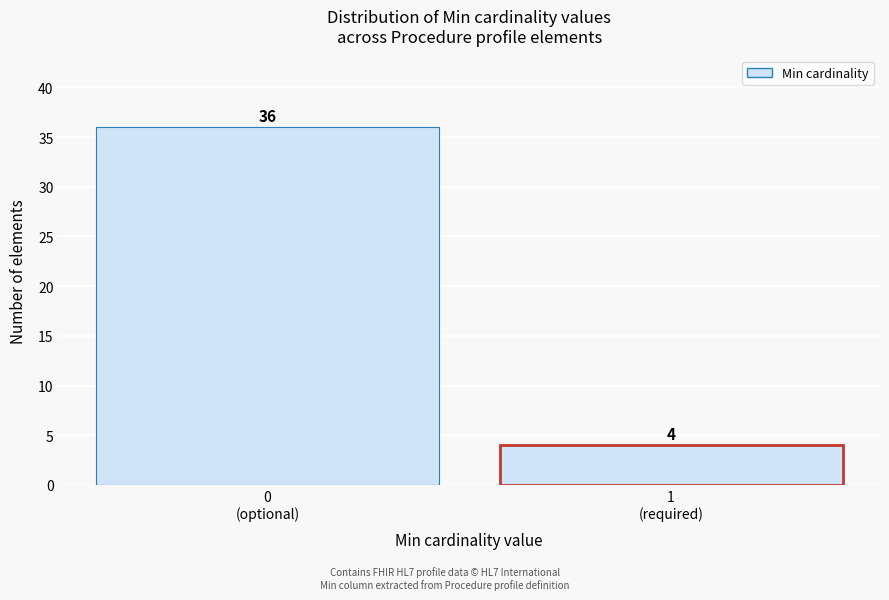

Reading right to left, list all the values displayed in this chart.

4	36